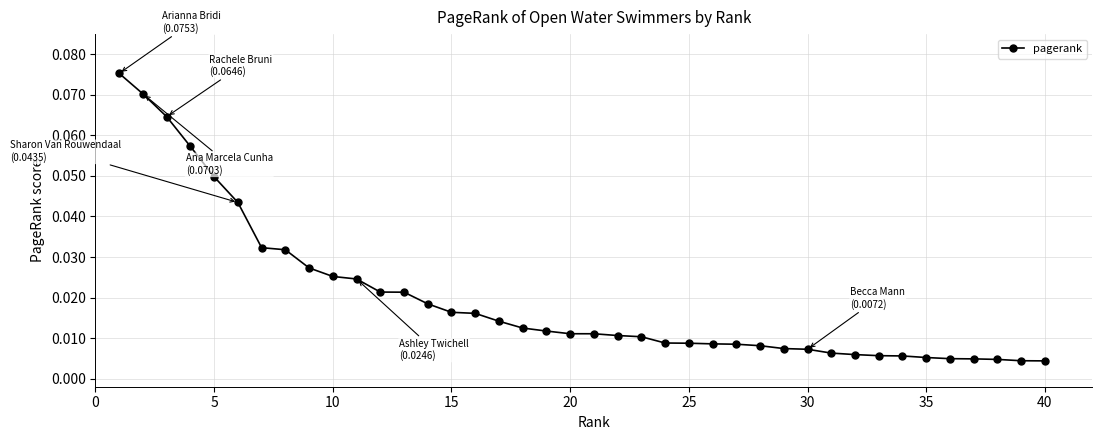

What is the difference between the maximum and minimum values?

0.1